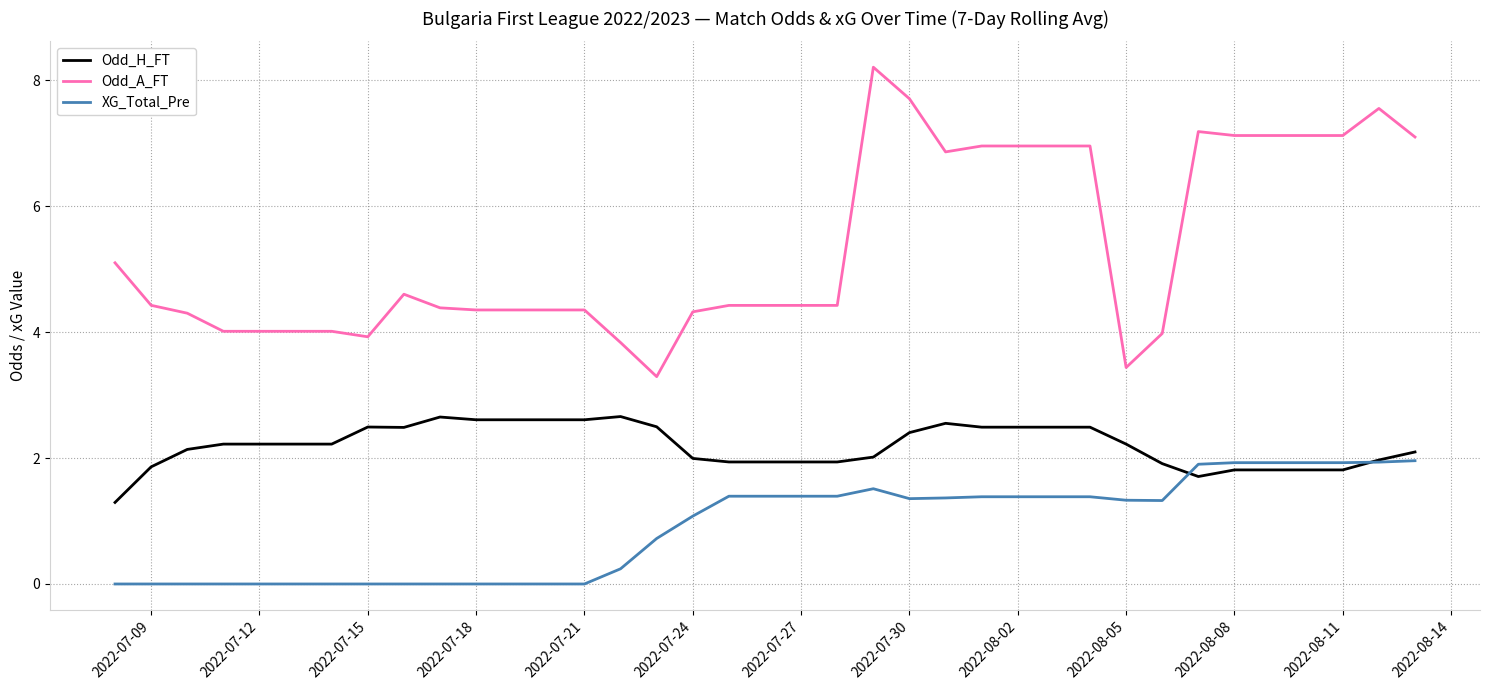

Which series has the widest spread of values?

Odd_A_FT